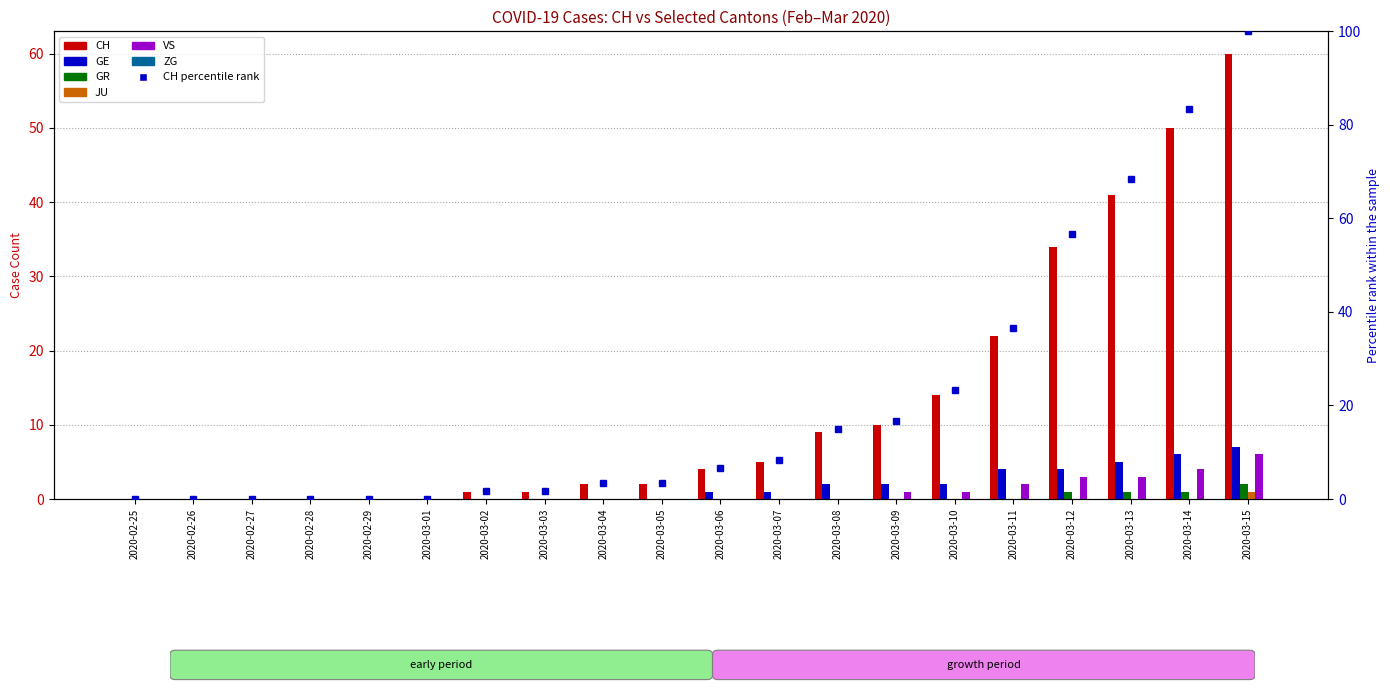

What is the difference between the CH values at 2020-02-28 and 2020-03-12?

34